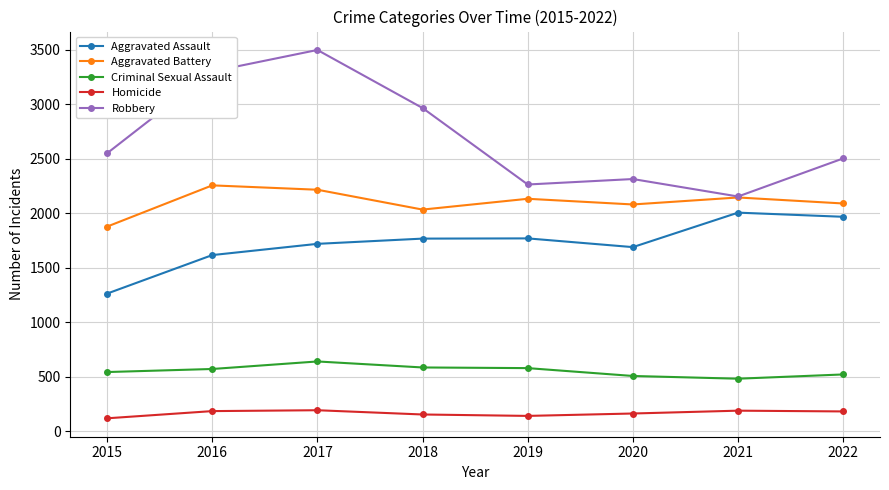

True or false: Aggravated Battery and Criminal Sexual Assault cross at least once.

False